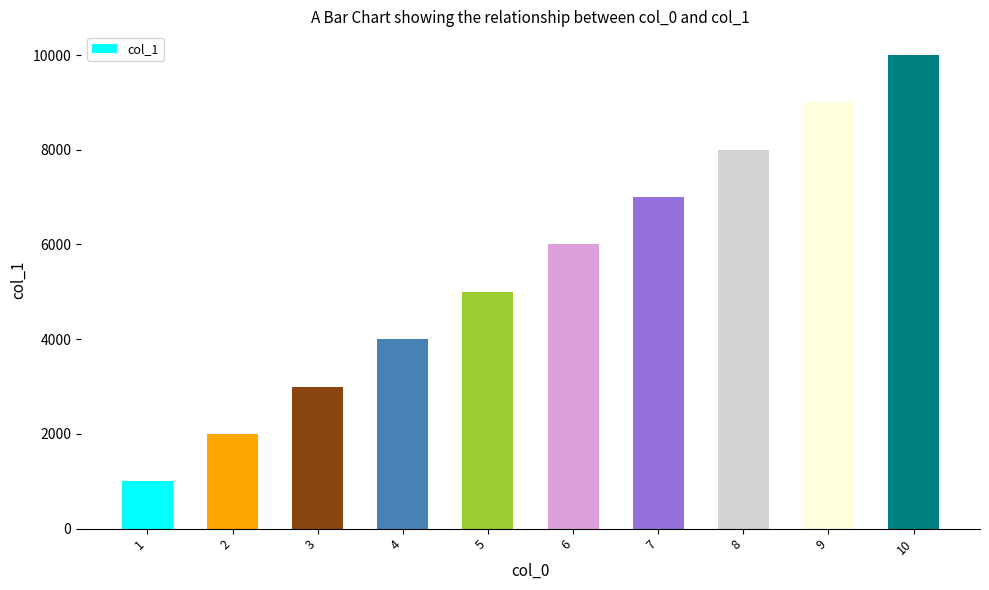

What is the average value?

5500